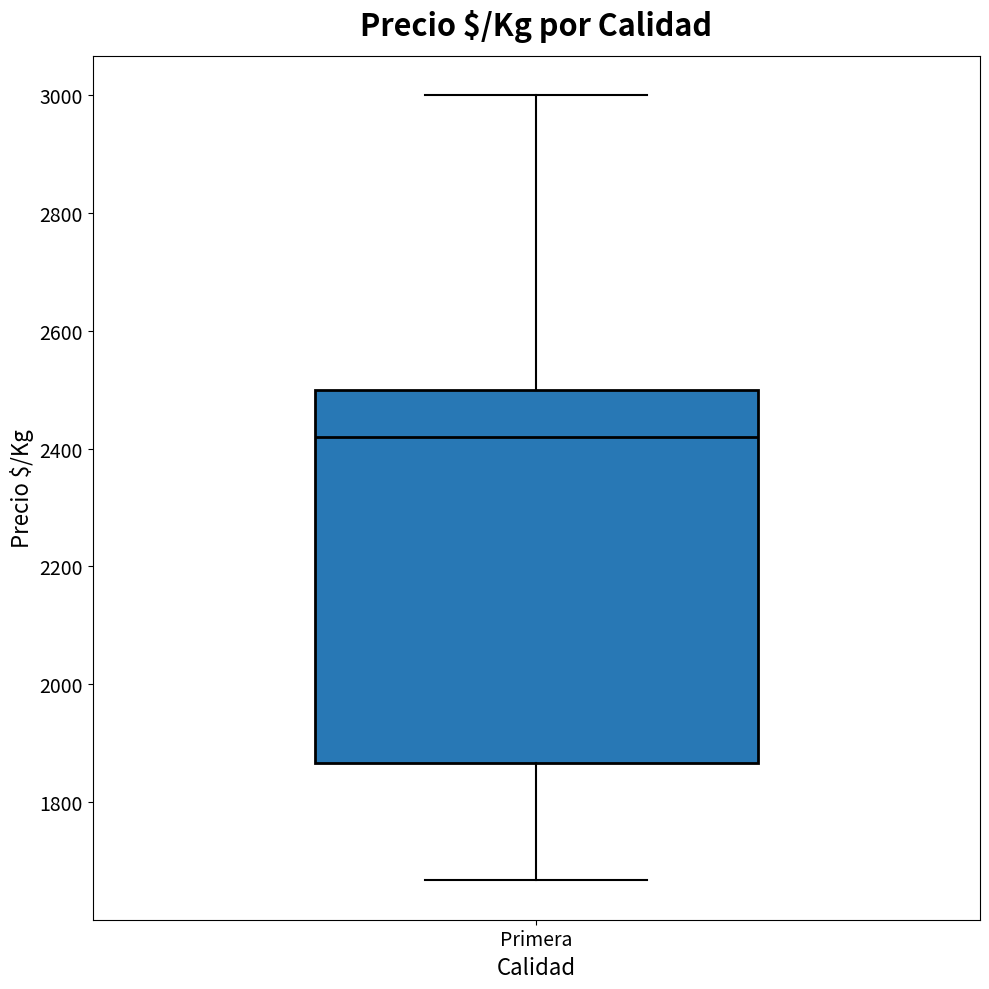

Transcribe this box plot: give where the median line is, the range the box spans, and where the two whiskers end, as read against the y-axis. The values are not printed on the chart, so give them approximately, as read against the axis.

median 2420, box 1860 to 2500, whiskers 1660 to 3000